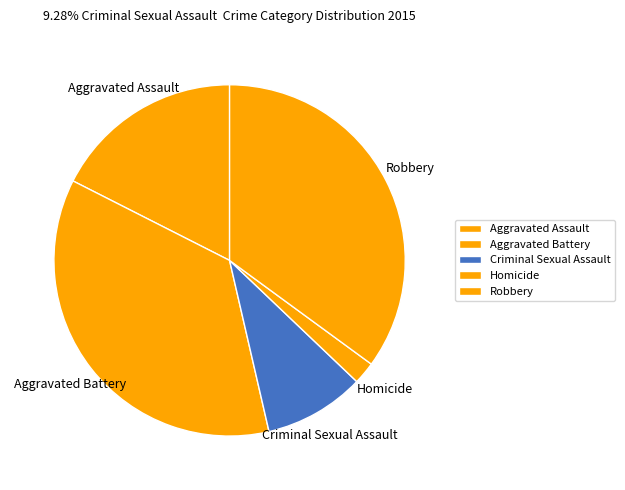

Which has a higher value, Homicide or Robbery?

Robbery